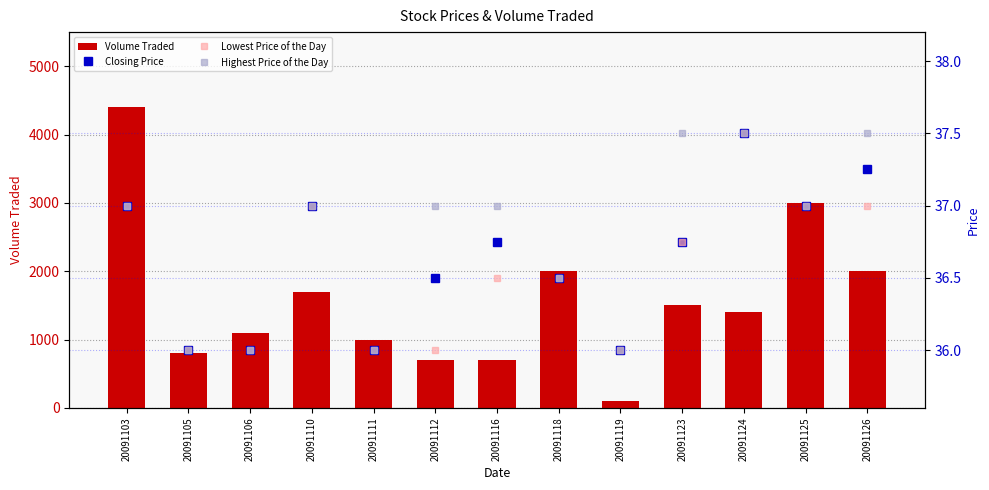

What is the average value of the Volume Traded series?

1569